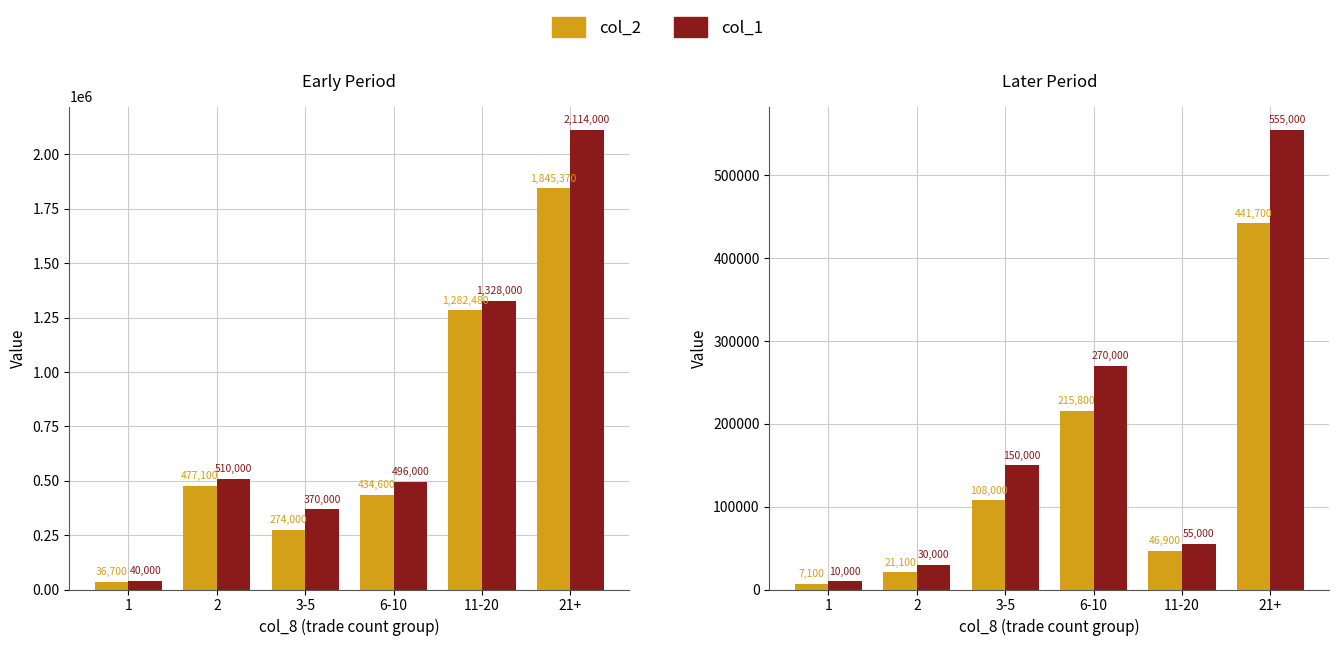

What is the difference between the maximum and minimum values in the col_2 series?

434600